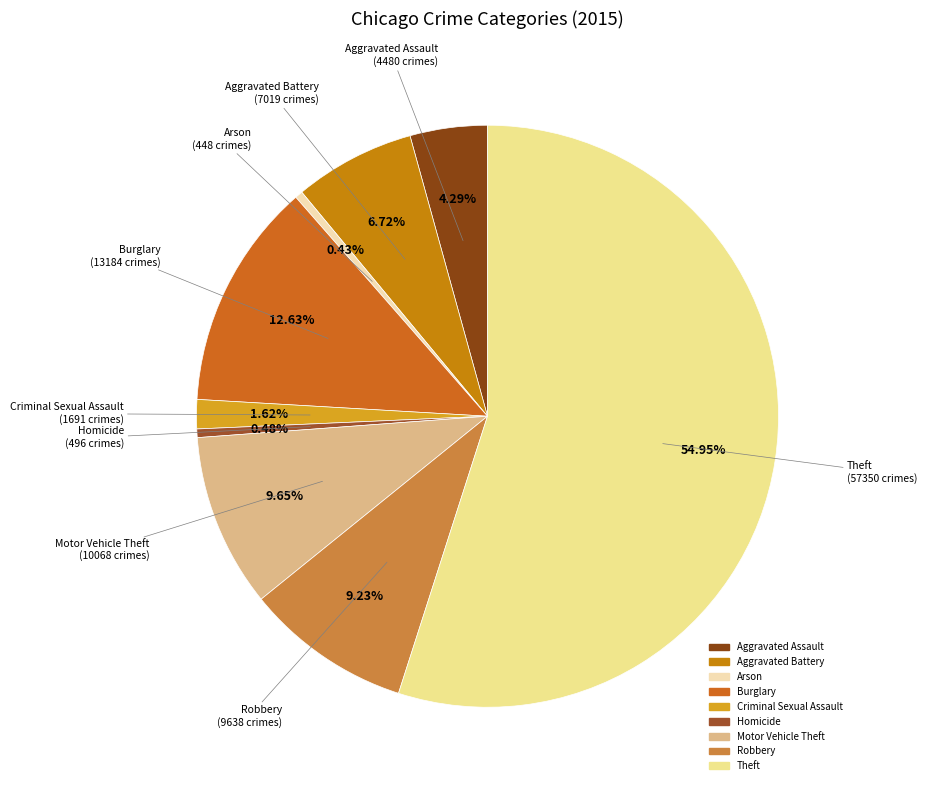

Is the sum of Arson and Aggravated Battery greater than half?

No